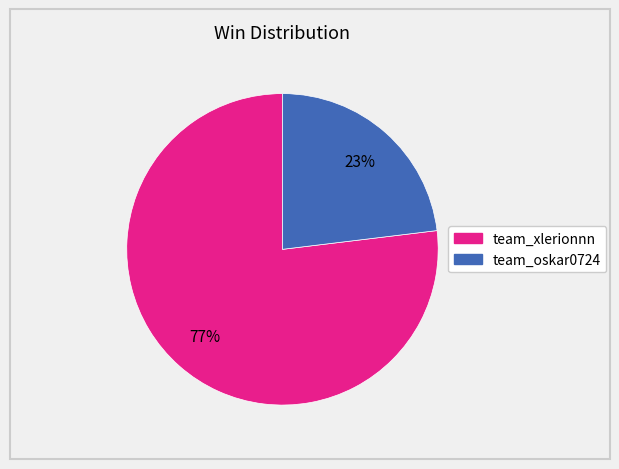

What is the largest slice in the pie chart?

team_xlerionnn